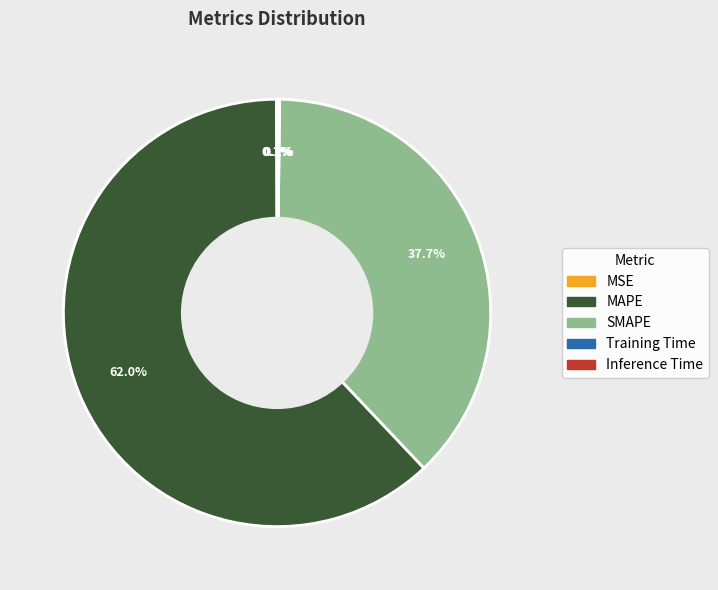

What percentage is NOT represented by SMAPE?

62.3%